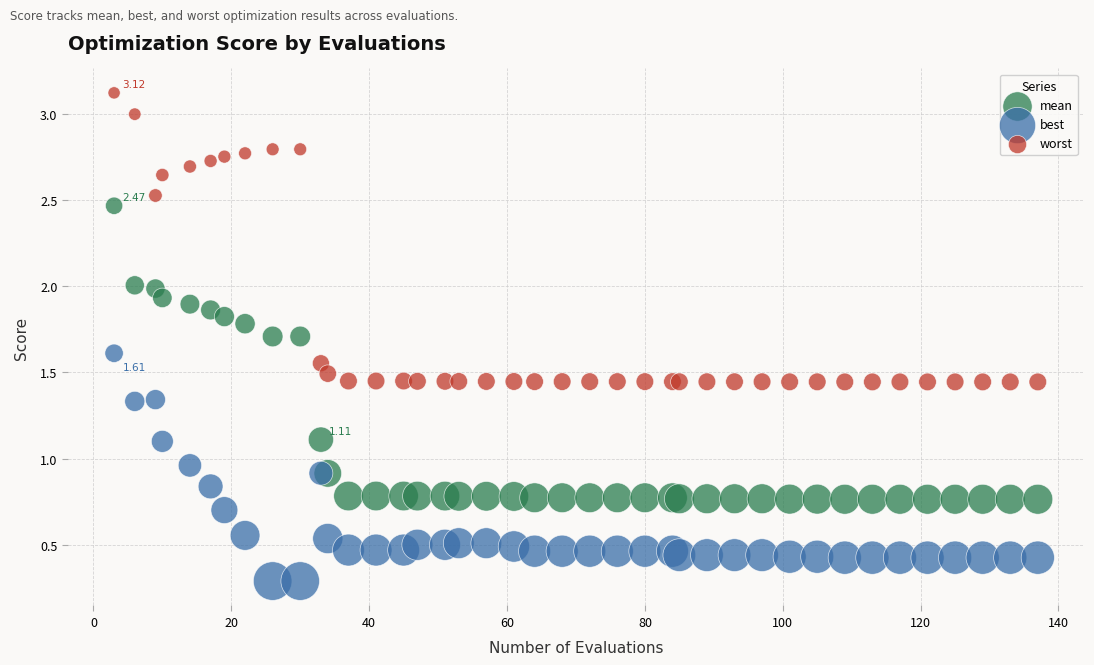

Which series has the largest Y range (max minus min)?

mean